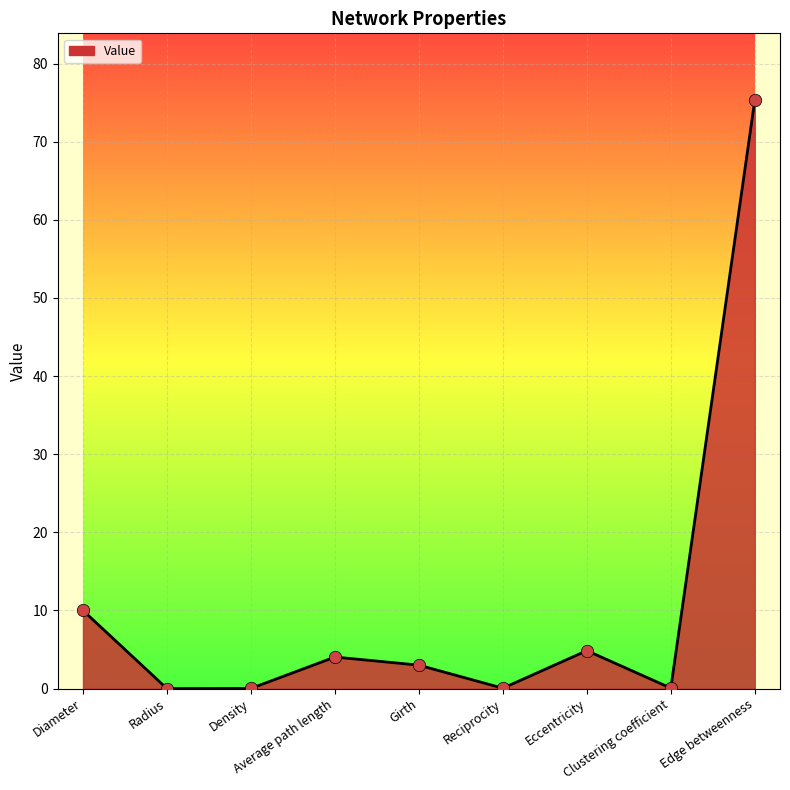

What is the change in value from Density to Edge betweenness?

+75.3